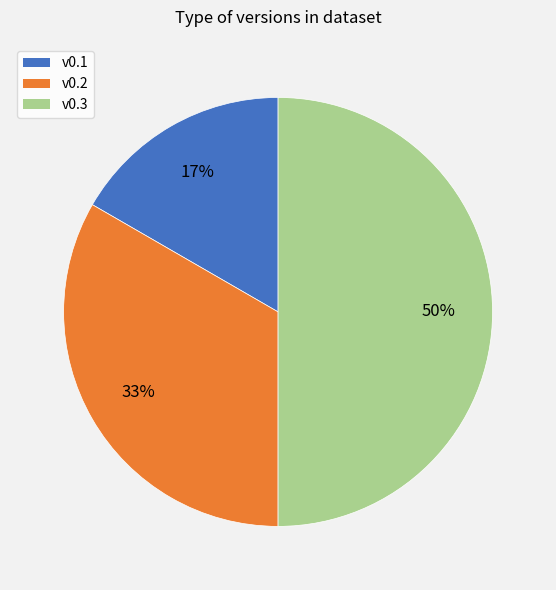

The v0.1 slice represents 17% of the pie. True or false?

True